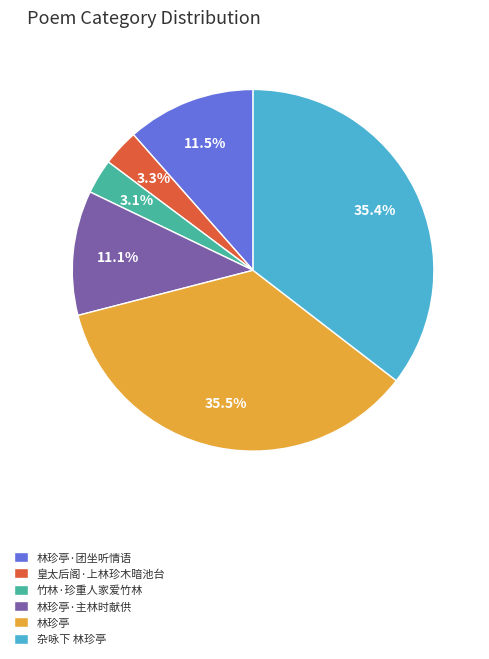

To the nearest percent, what is the difference between the 林珍亭·团坐听情语 and 杂咏下 林珍亭 slice percentages?

24%